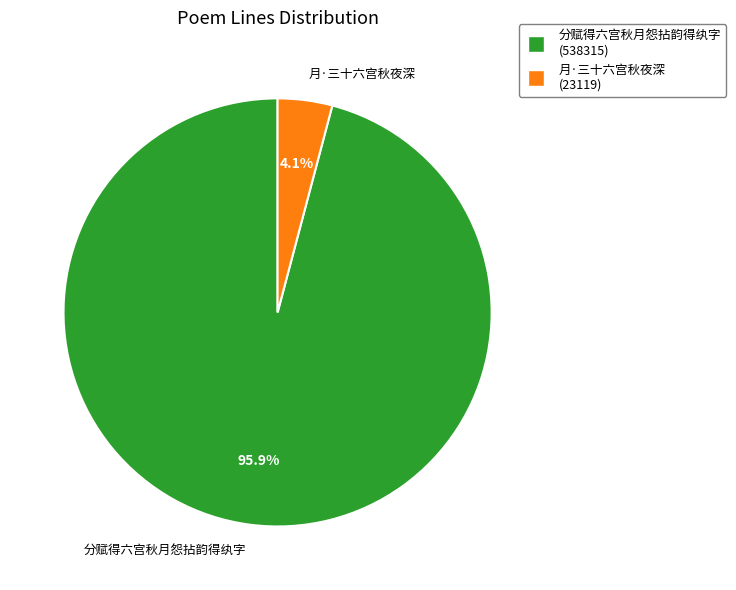

How much of the chart is everything except 月·三十六宫秋夜深?

95.9%